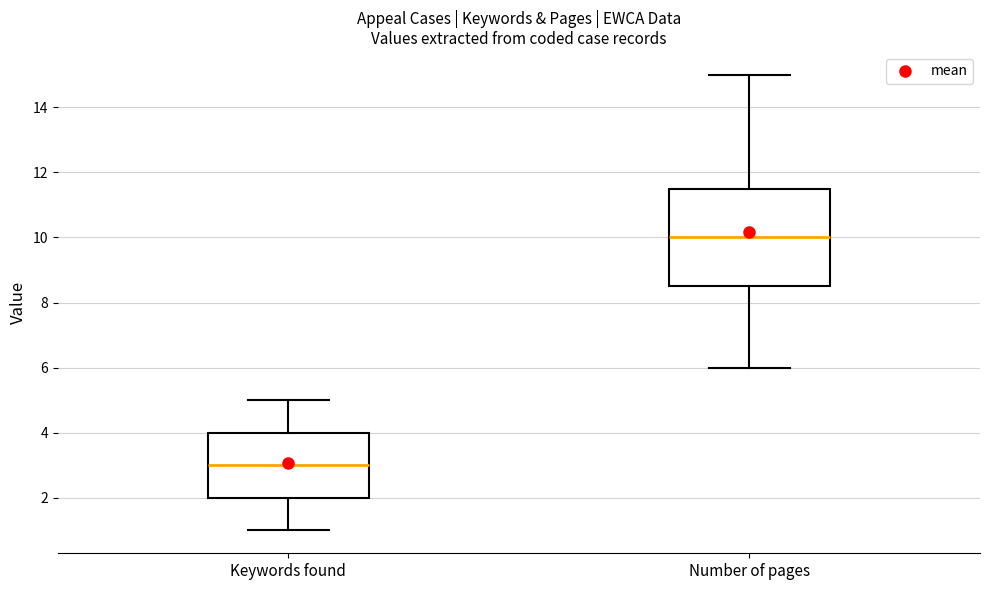

Which box has the highest median line?

Number of pages